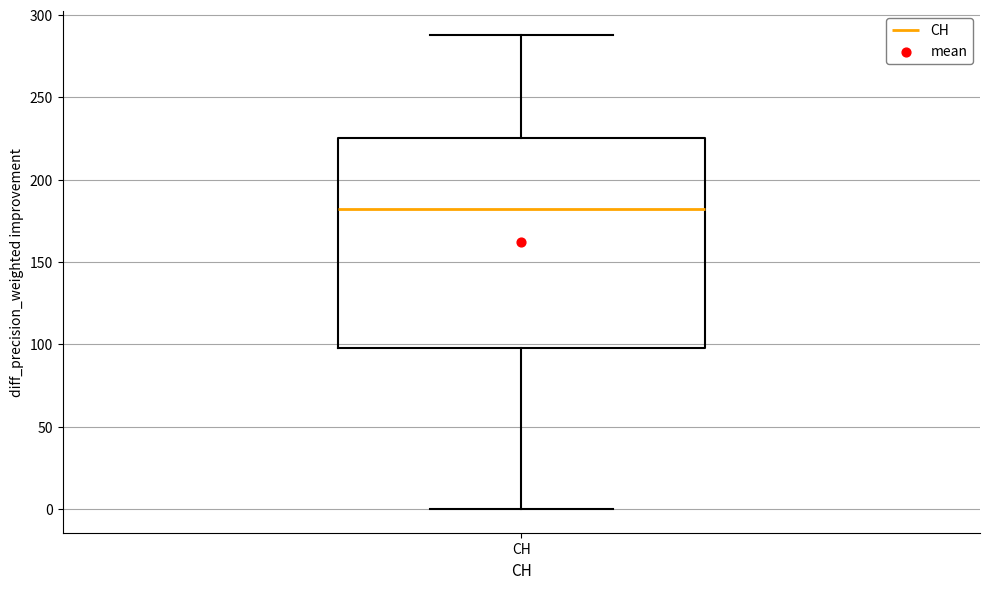

Read this box plot against the y-axis: the position of the median line, the range covered by the box, and the ends of both whiskers. The values are not printed on the chart, so give them approximately, as read against the axis.

median 180, box 100 to 225, whiskers 0 to 290